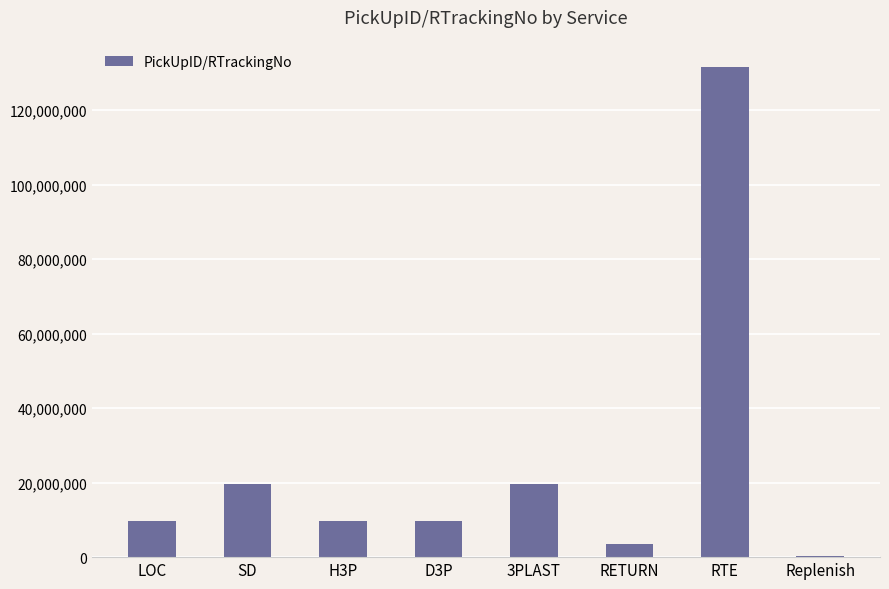

What is the sum of all values?

203891654